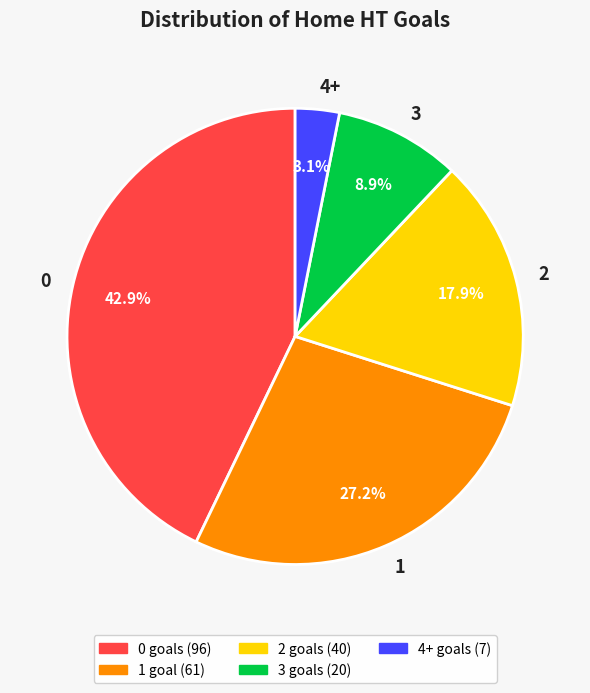

True or false: 4+ accounts for 3% of the total.

True